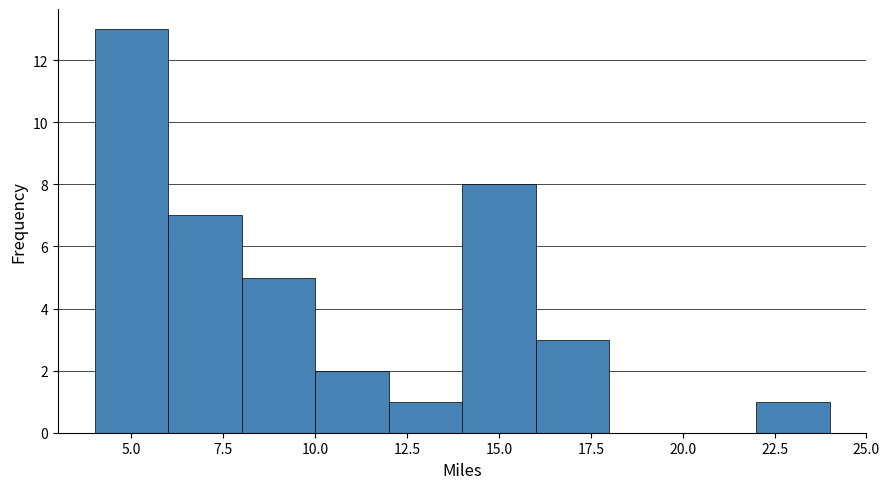

What is the height of the bar covering 14 to 16 on the x-axis? The values are not printed on the chart, so give them approximately, as read against the axis.

8